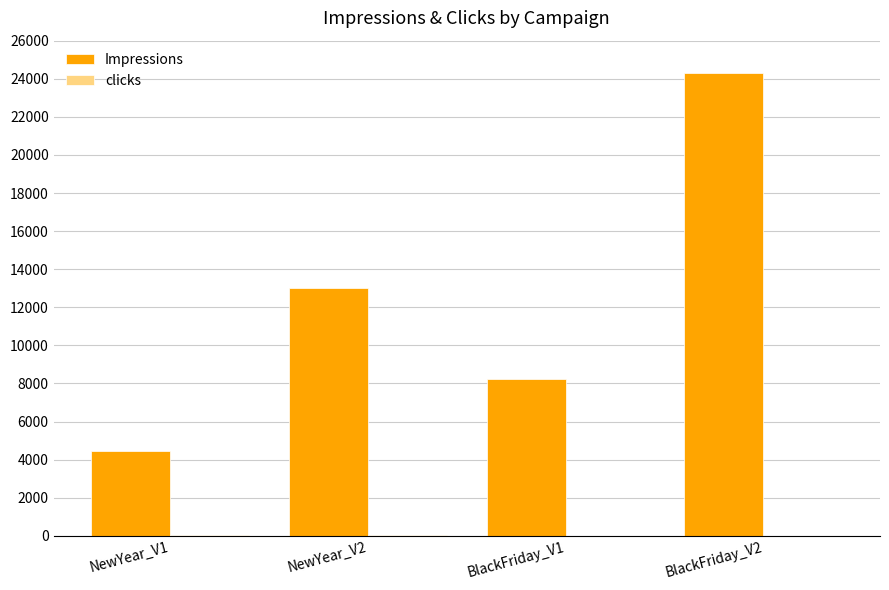

What value does the Impressions series have at BlackFriday_V1, to the nearest 100?

8200